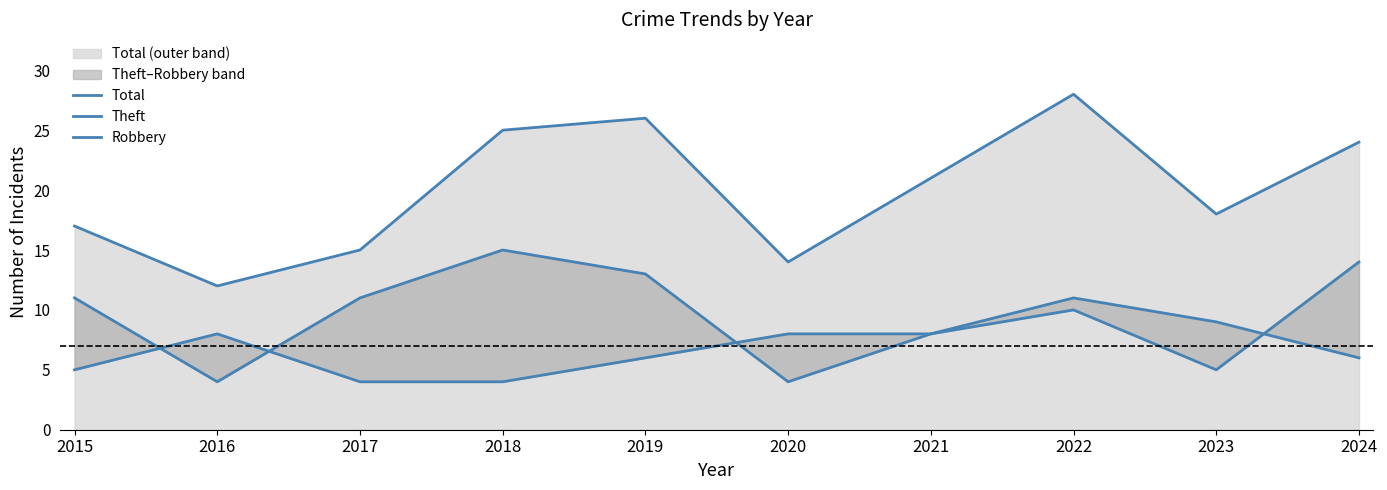

What is the difference between the Robbery values at 2018 and 2021?

4